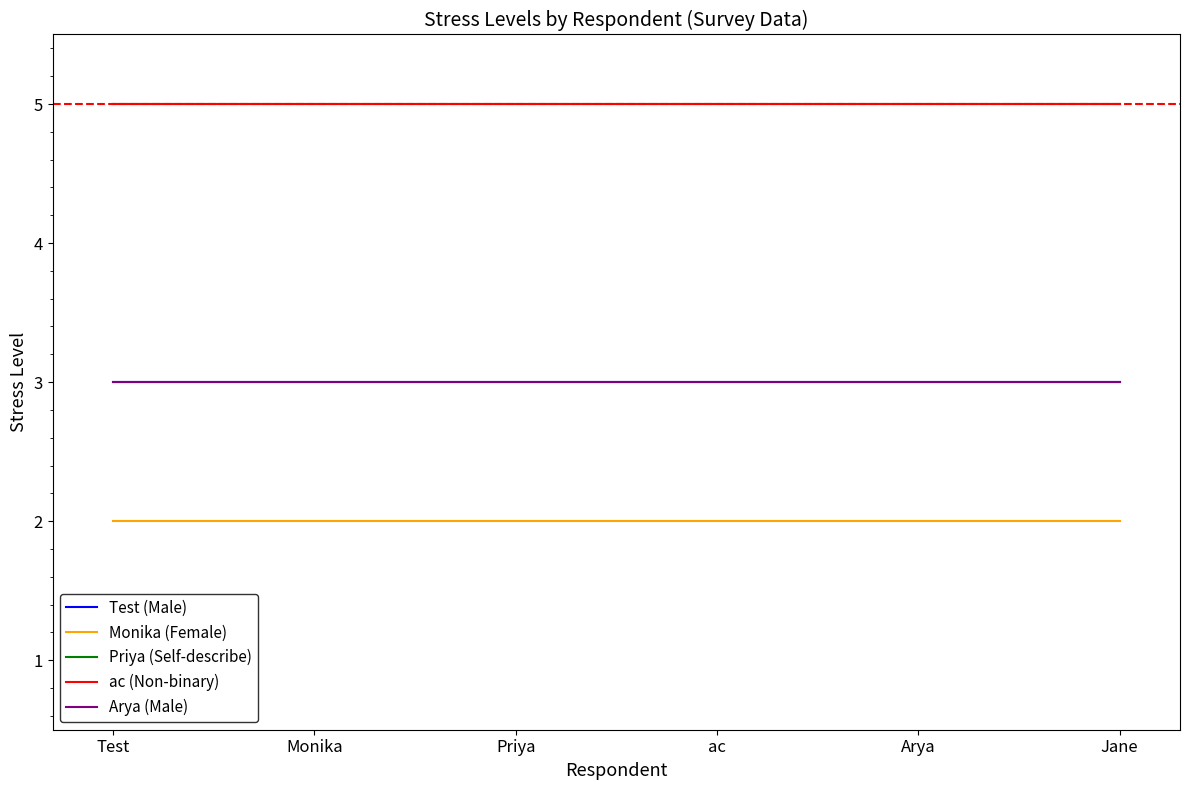

What is the difference between the highest and lowest values at Test?

3